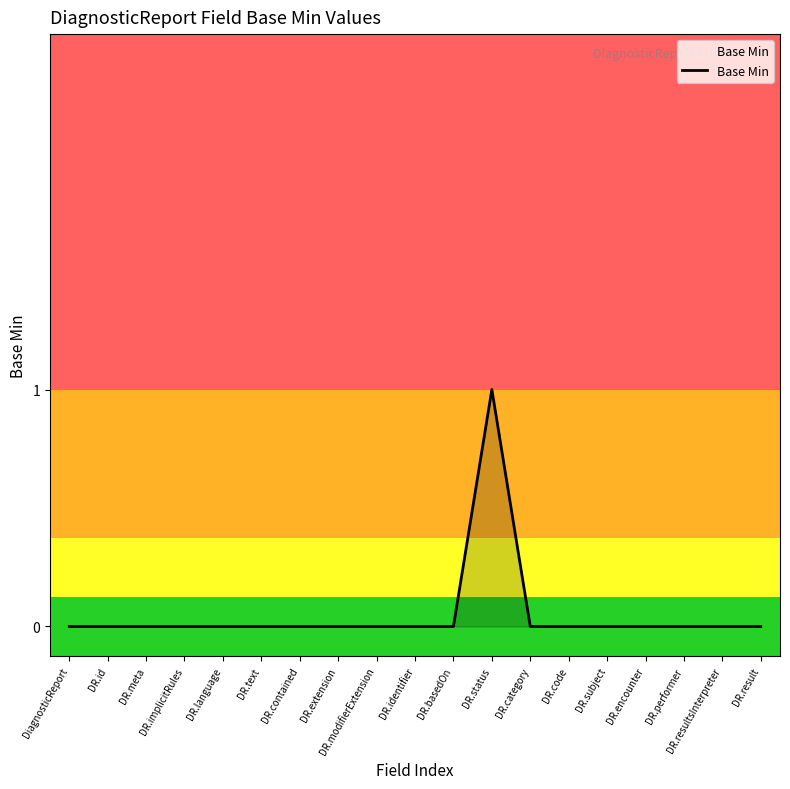

What position from the left is DR.category?

13